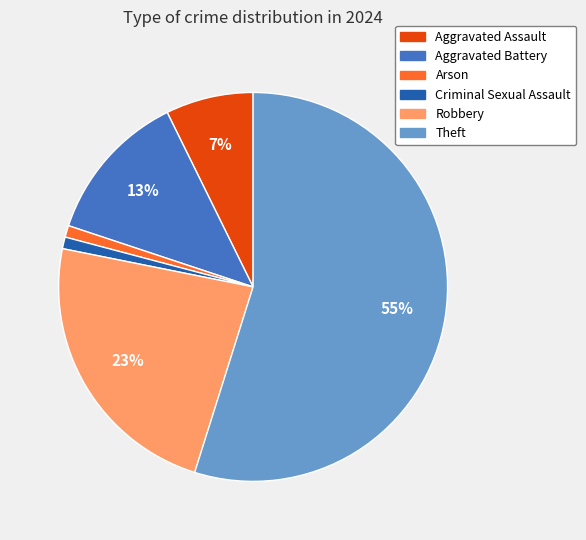

Is the sum of Robbery and Aggravated Assault greater than half?

No